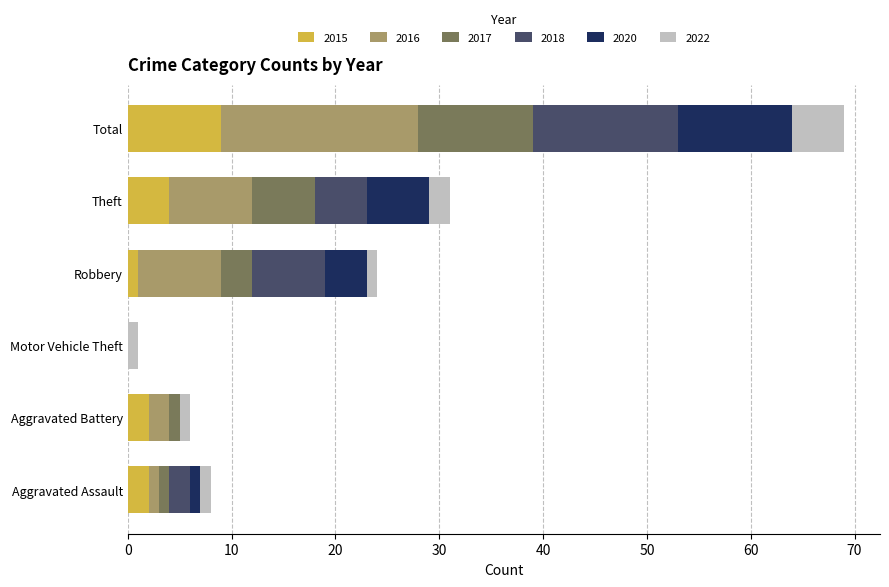

What is the total value across all series at Total?

69